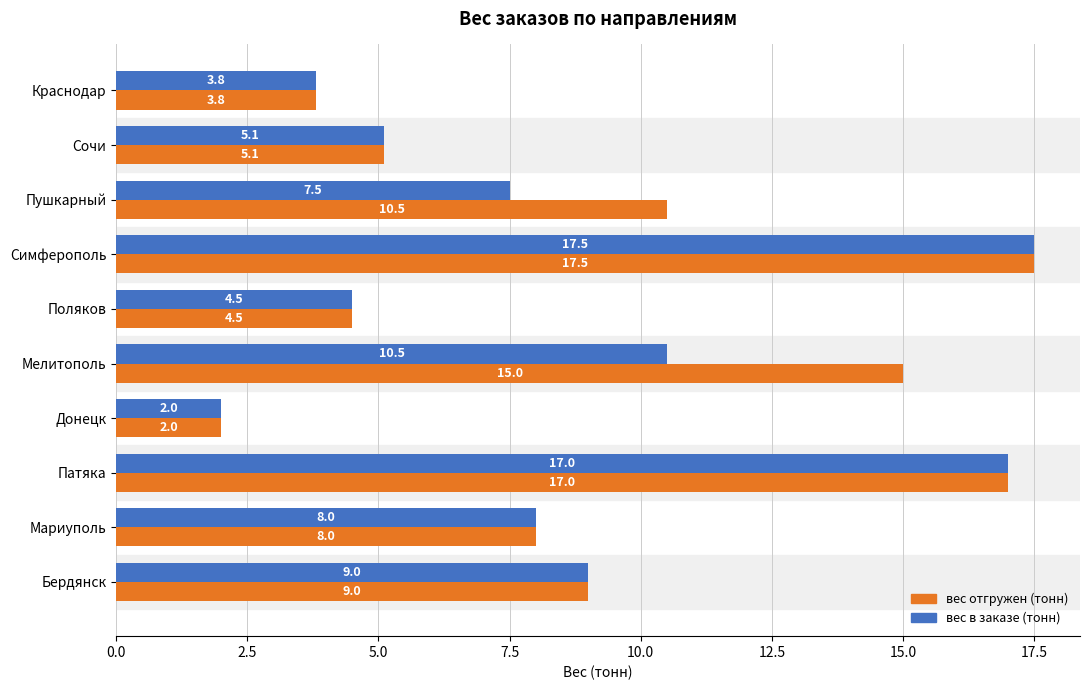

True or false: вес в заказе (тонн) has a value of 5.1 at Сочи.

True